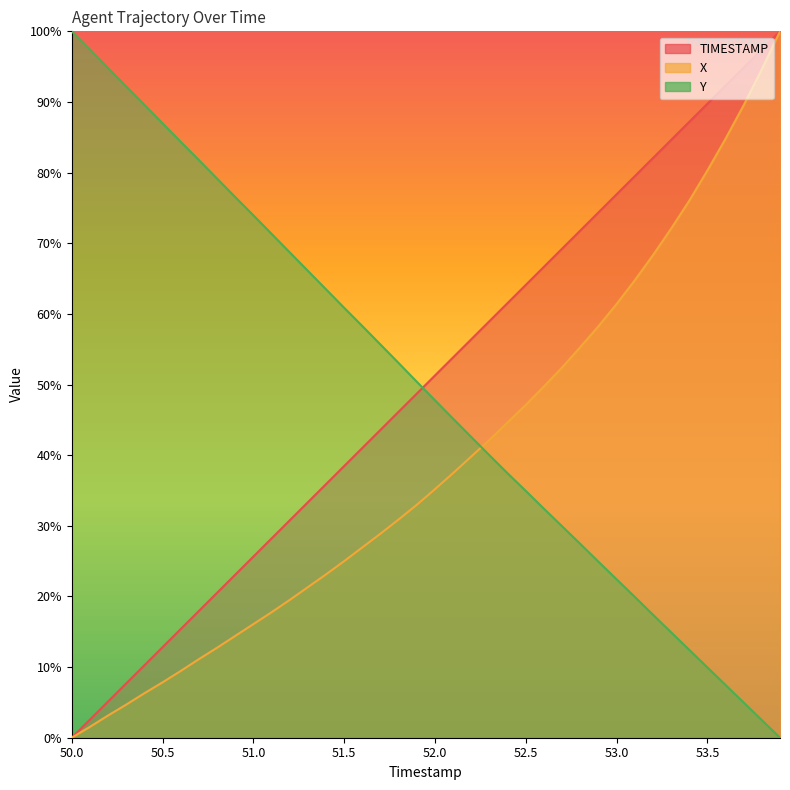

The value of X at 52.1 is 14.8. True or false?

False